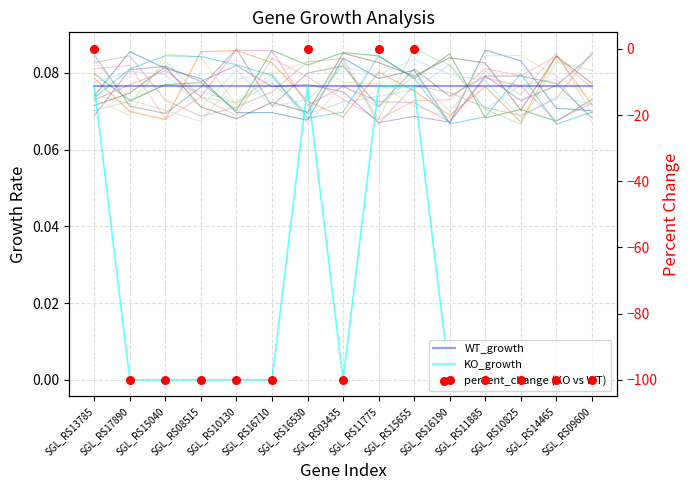

Is the value of percent_change (KO vs WT) at SGL_RS17890 greater than the value of KO_growth at SGL_RS15655?

No